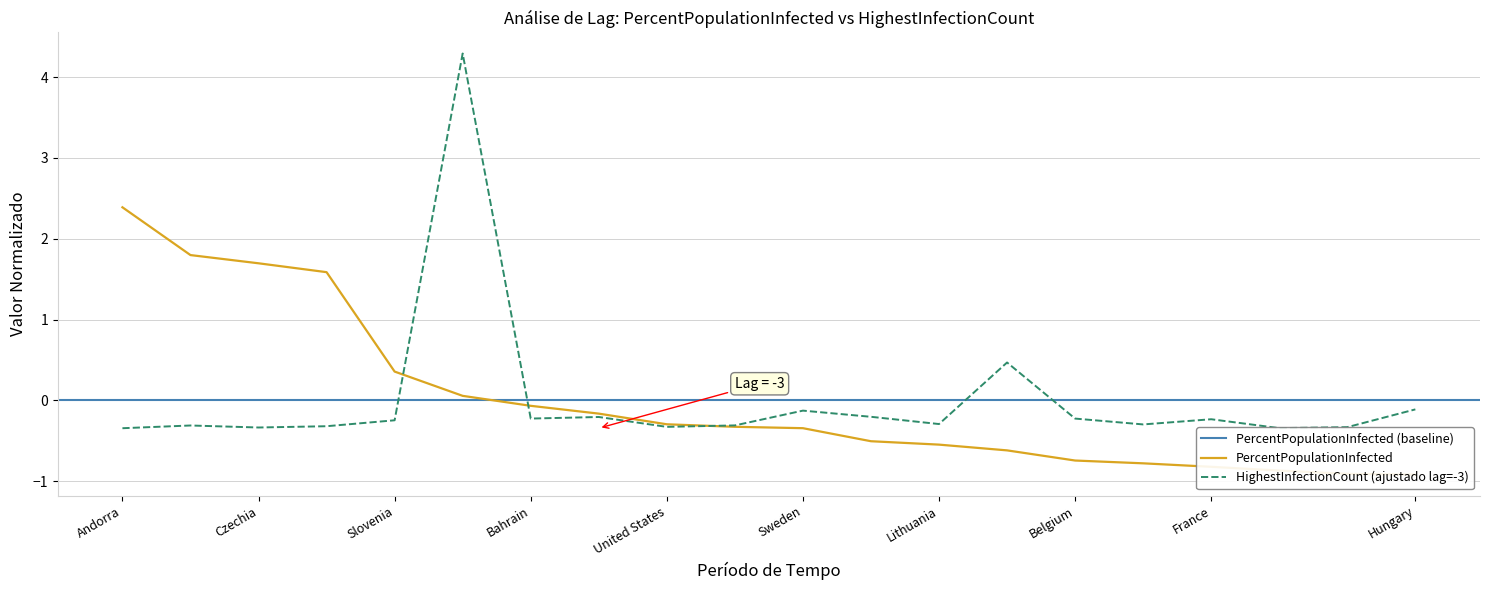

List the labels in order of value, largest first.

Andorra, Montenegro, Czechia, San Marino, Slovenia, Luxembourg, Bahrain, Serbia, United States, Israel, Sweden, Estonia, Lithuania, Netherlands, Belgium, Panama, France, Portugal, Croatia, Hungary